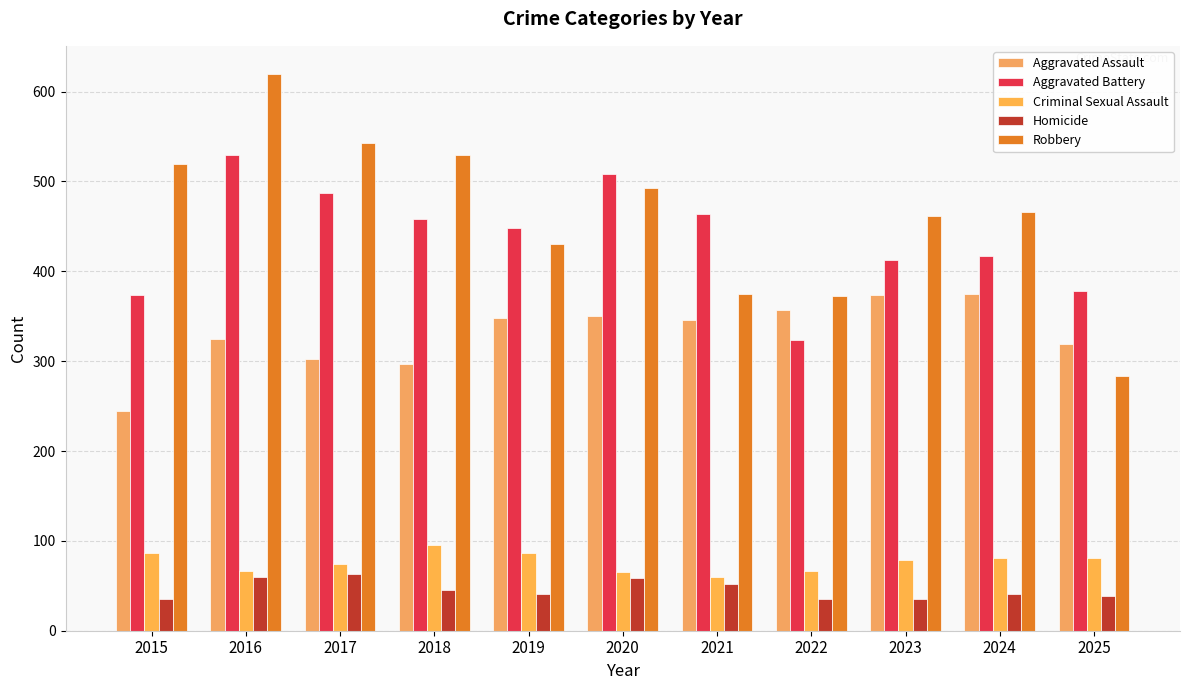

What is the difference between the Robbery values at 2025 and 2022?

89